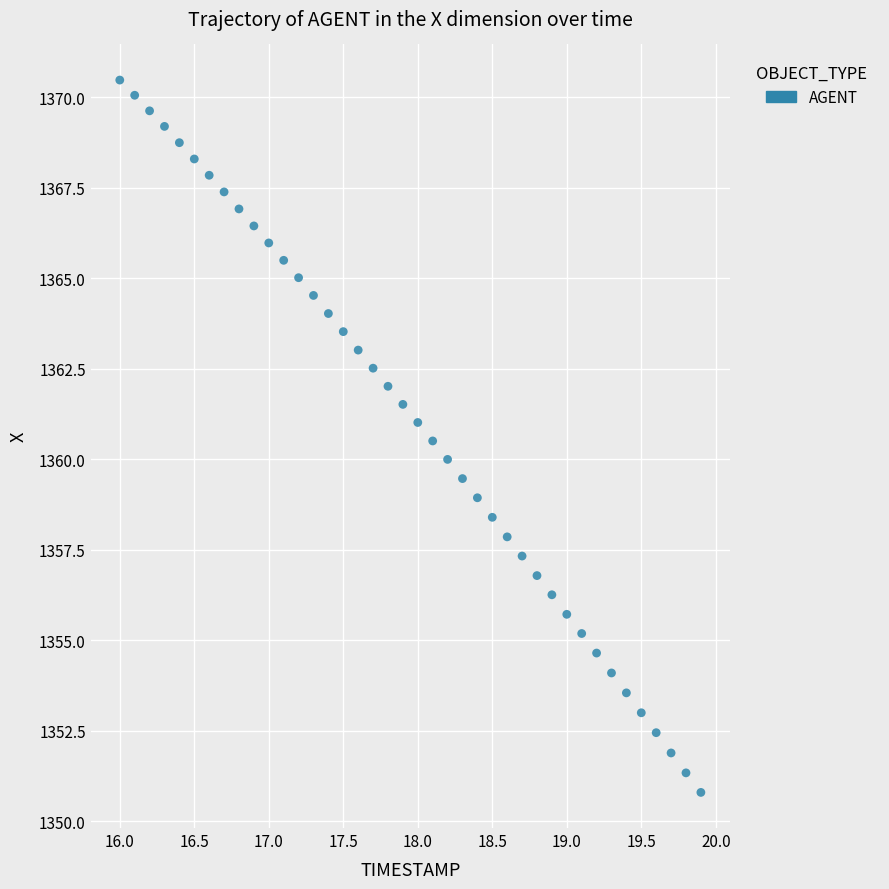

What is the range of Y values (max minus min)?

19.7